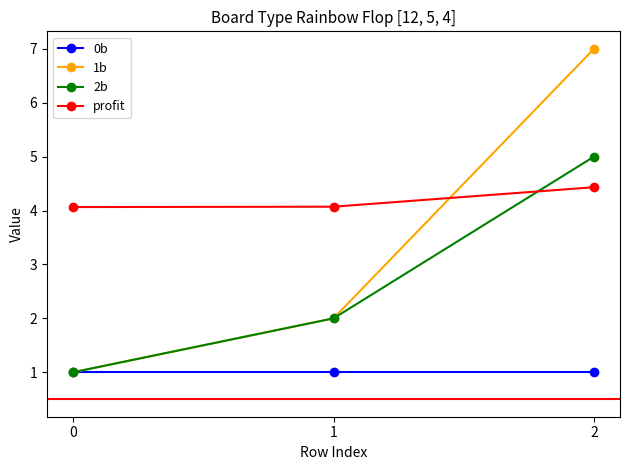

Is this an area chart (filled region under the line)?

No